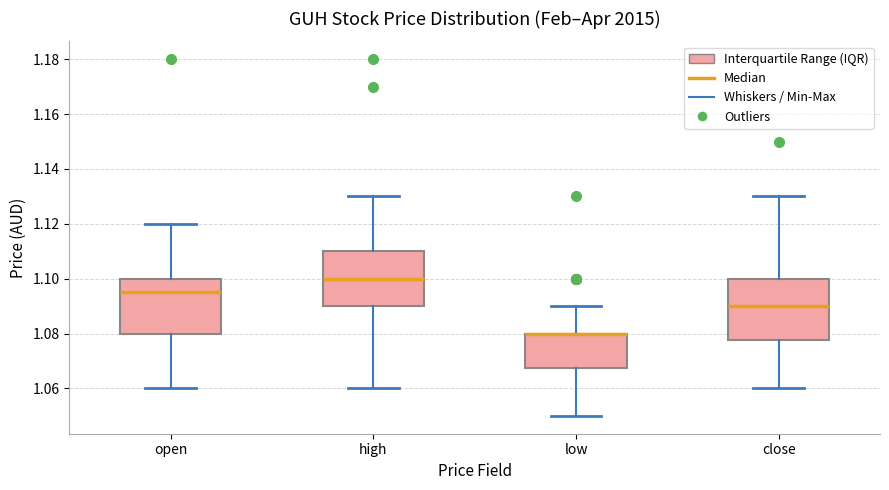

Which box is the tallest, from its lower edge to its upper edge?

close